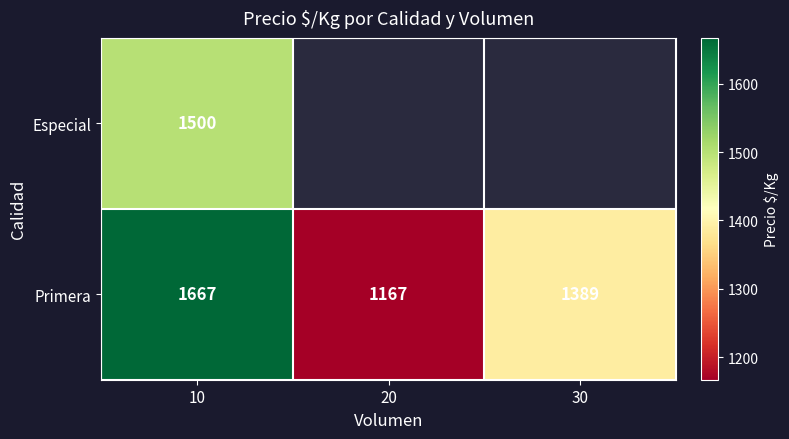

How many Primera values are between 1167 and 1667?

3